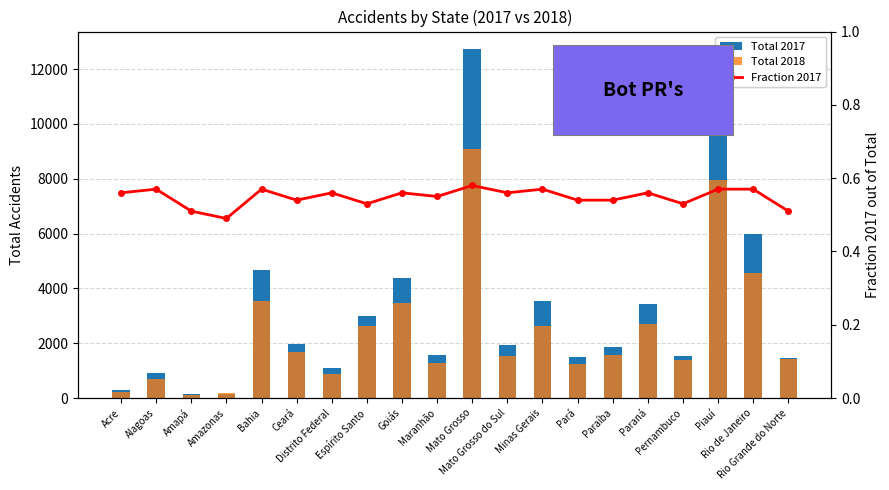

Reading left to right, transcribe all the data shown in this chart.

Total 2017: 304.0	904.0	131.0	166.0	4687.0	1954.0	1093.0	3004.0	4369.0	1583.0	12730.0	1933.0	3526.0	1504.0	1852.0	3441.0	1540.0	10689.0	5969.0	1457.0
Total 2018: 235.0	691.0	124.0	173.0	3555.0	1697.0	867.0	2642.0	3464.0	1272.0	9066.0	1530.0	2631.0	1260.0	1588.0	2715.0	1371.0	7952.0	4575.0	1416.0
Fraction 2017: 0.6	0.6	0.5	0.5	0.6	0.5	0.6	0.5	0.6	0.6	0.6	0.6	0.6	0.5	0.5	0.6	0.5	0.6	0.6	0.5